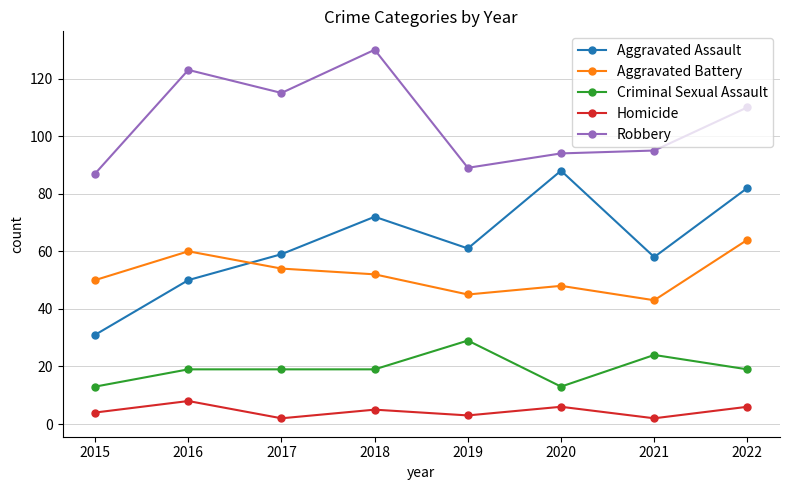

The value of Criminal Sexual Assault at 2022 is 19. True or false?

True